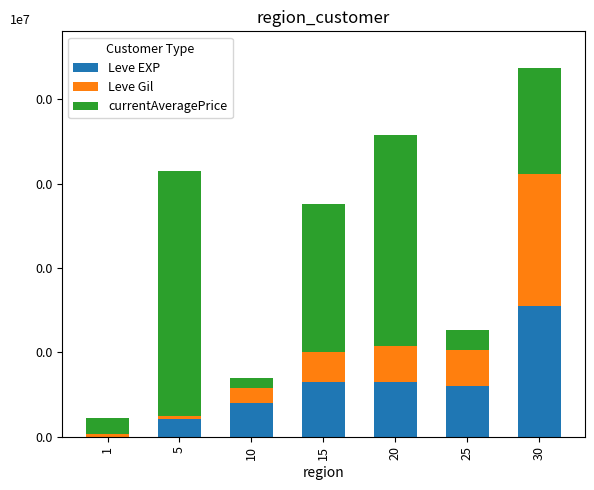

Are the bars horizontal?

No